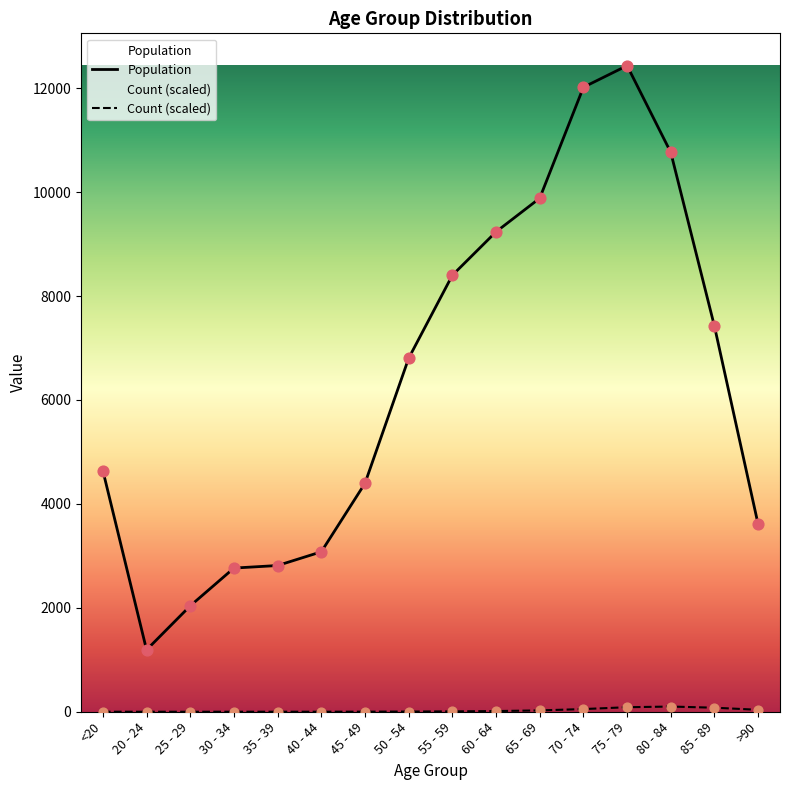

Which series reaches the maximum Y coordinate?

Population